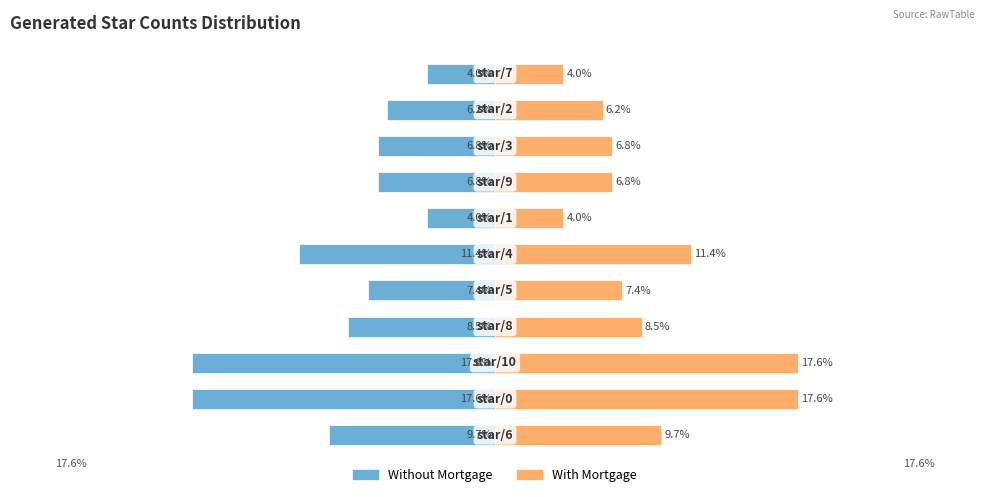

Is it true that value (right) equals 2.6 at 8?

False